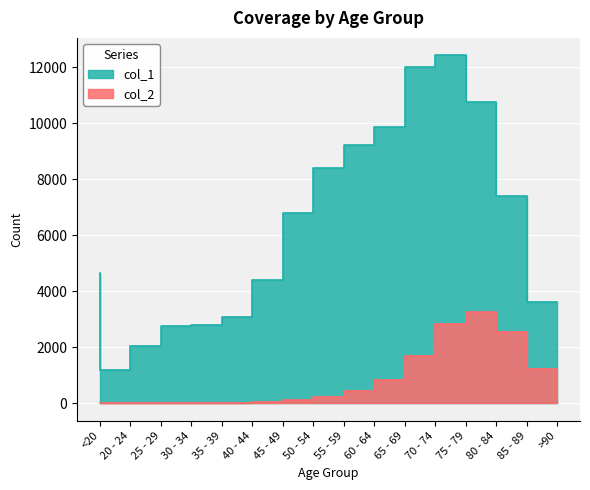

How many lines are shown in the chart?

2